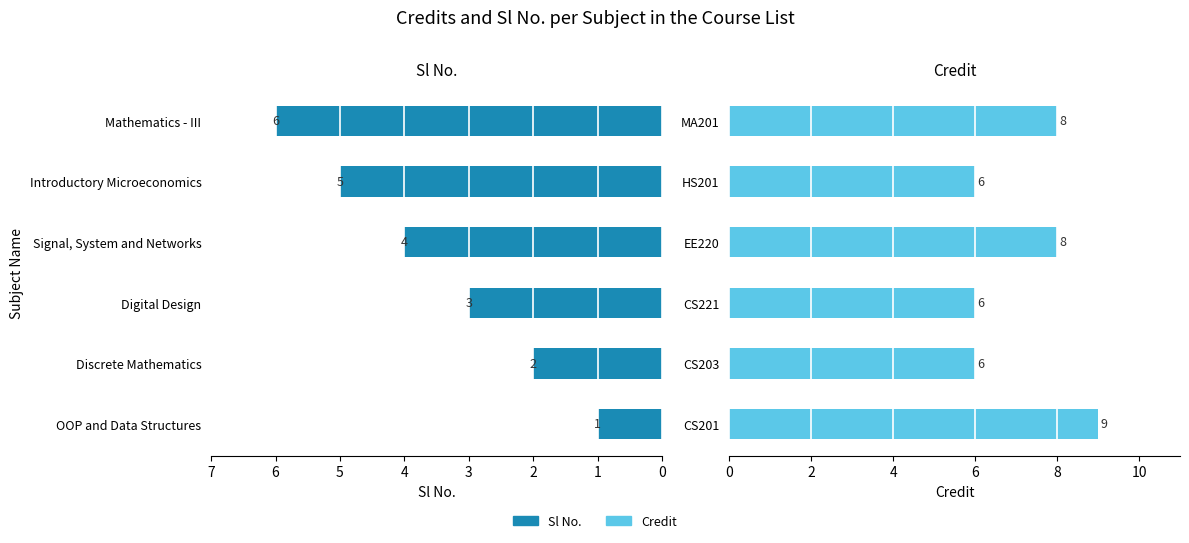

What is the minimum value for Credit?

6